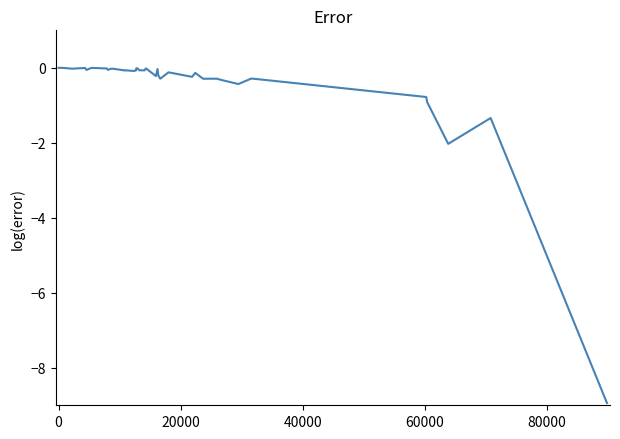

What is the difference between the maximum and minimum values?

8.9